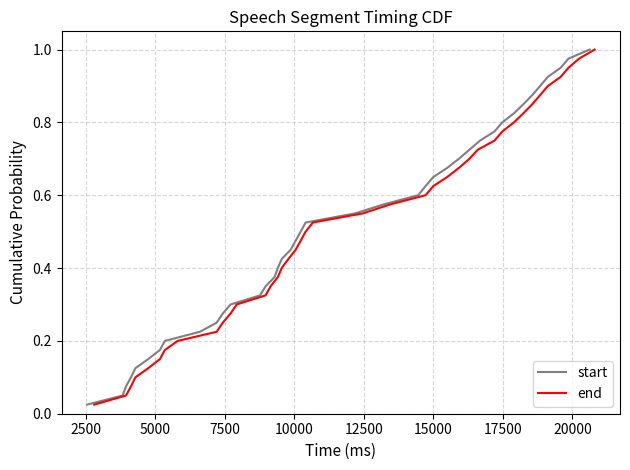

True or false: start and end cross at least once.

False